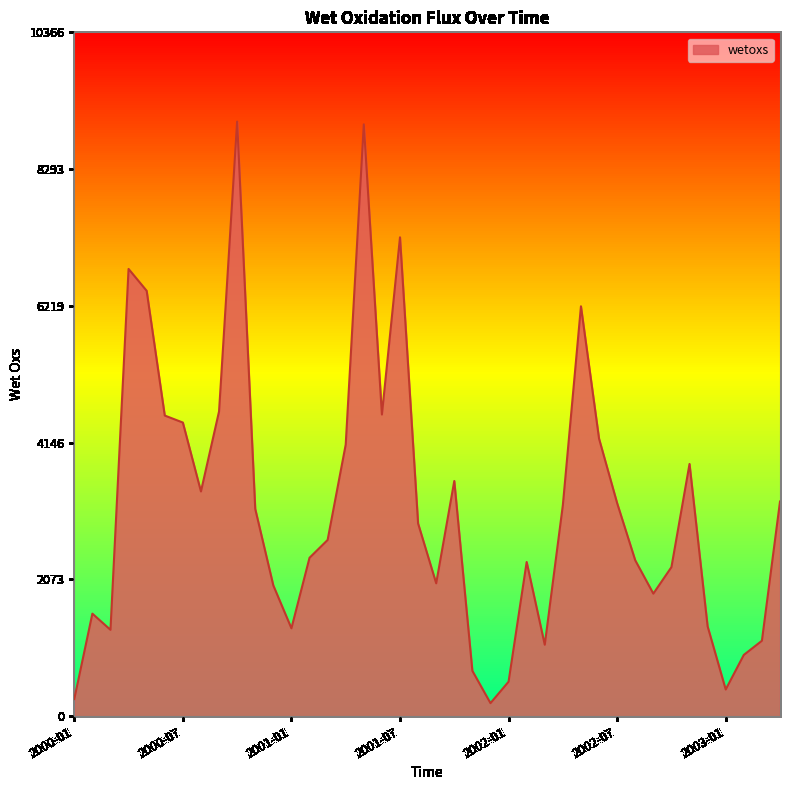

What is the maximum value shown in the chart?

9014.3